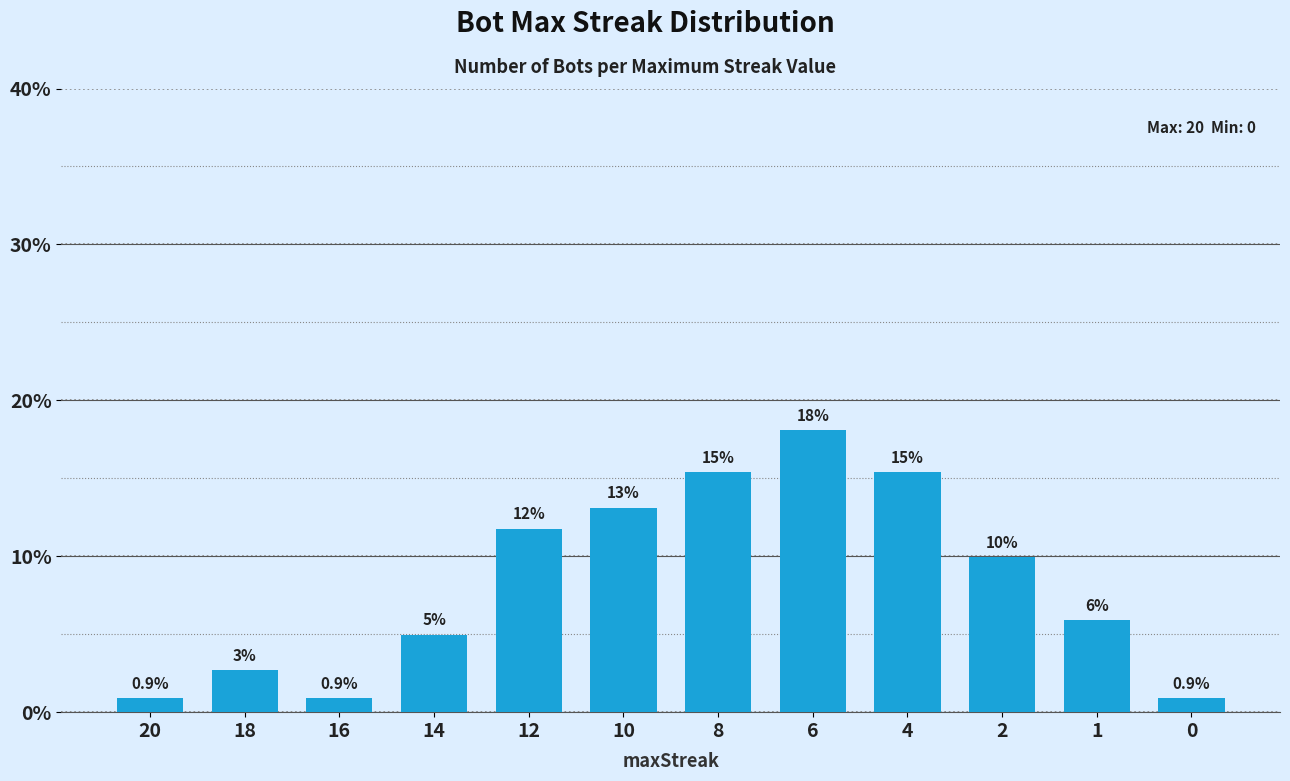

Reading left to right, list all the values displayed in this chart.

20=0.9	18=2.7	16=0.9	14=5.0	12=11.8	10=13.1	8=15.4	6=18.1	4=15.4	2=10.0	1=5.9	0=0.9